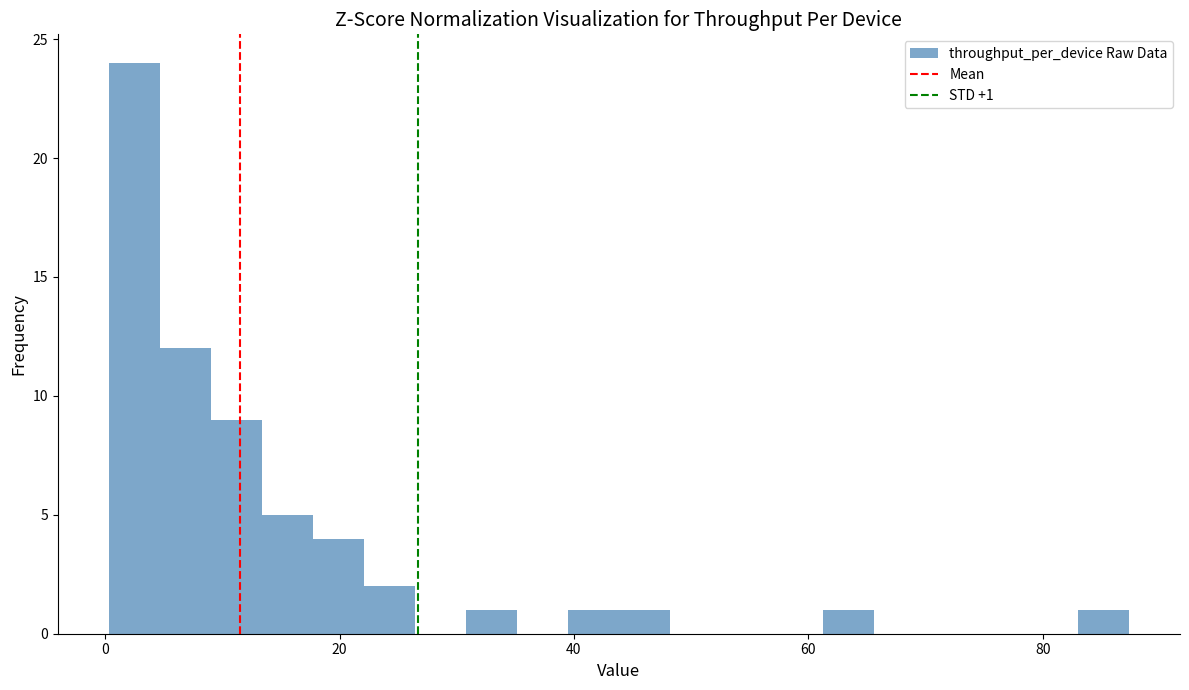

Read against the x-axis, roughly where is the centre of the tallest bar?

2